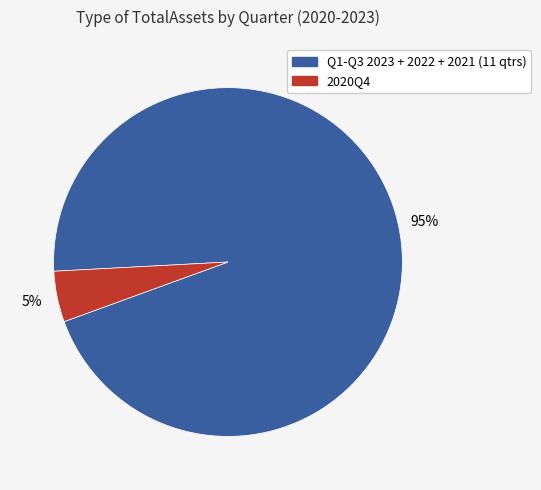

How many slices are in this pie chart?

2